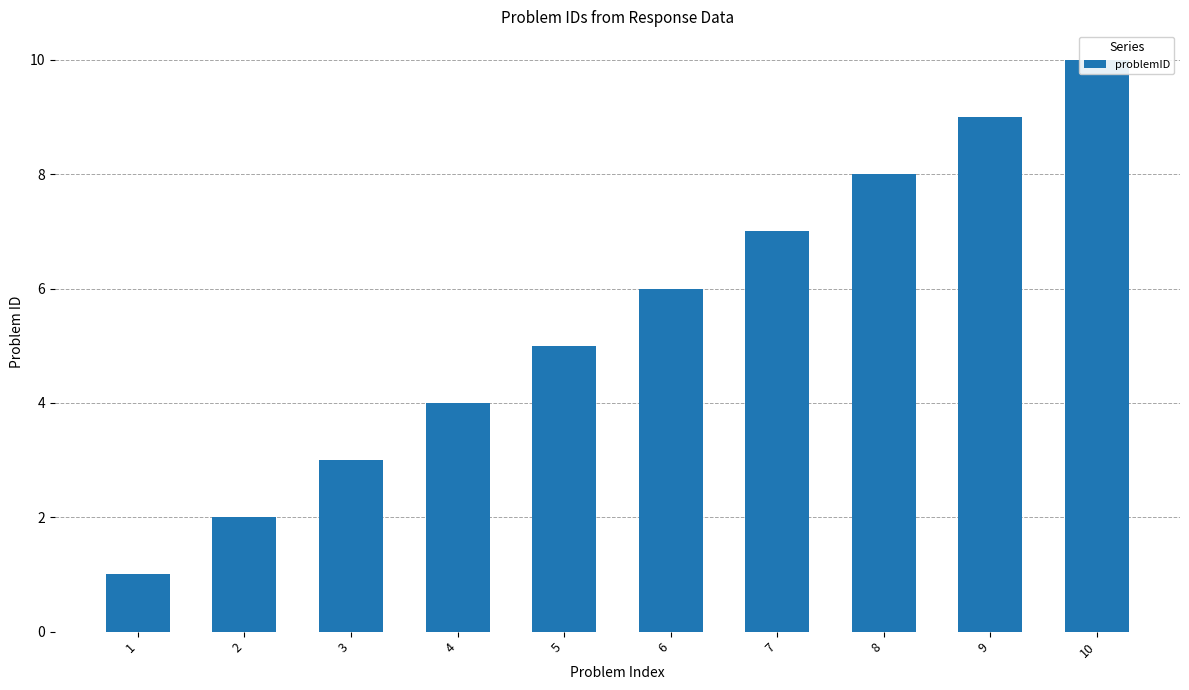

What is the smallest value displayed?

1